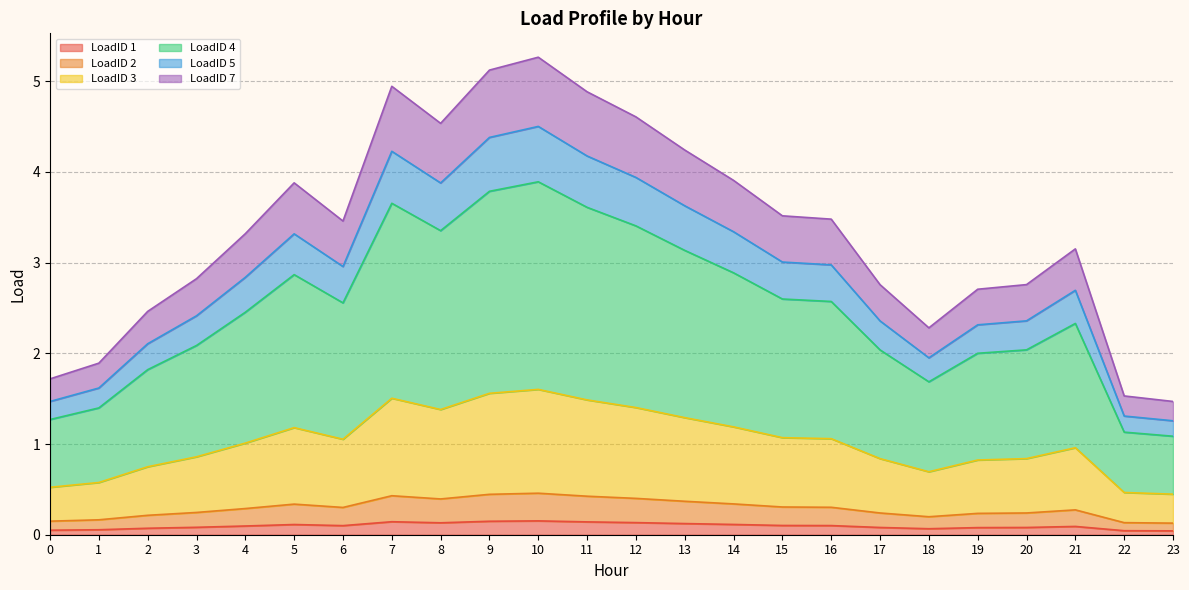

Between 16 and 8, which is larger?

8